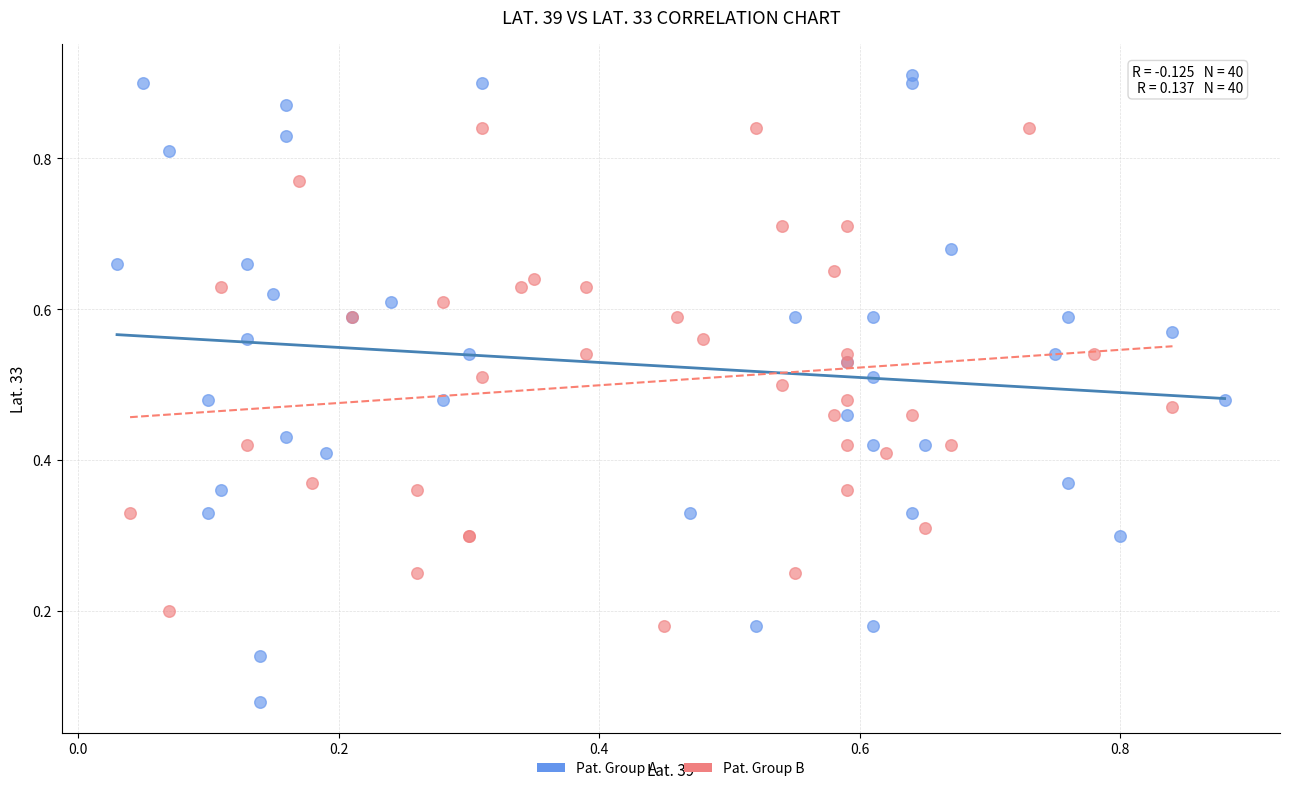

Which series reaches the minimum Y coordinate?

Pat. Group A